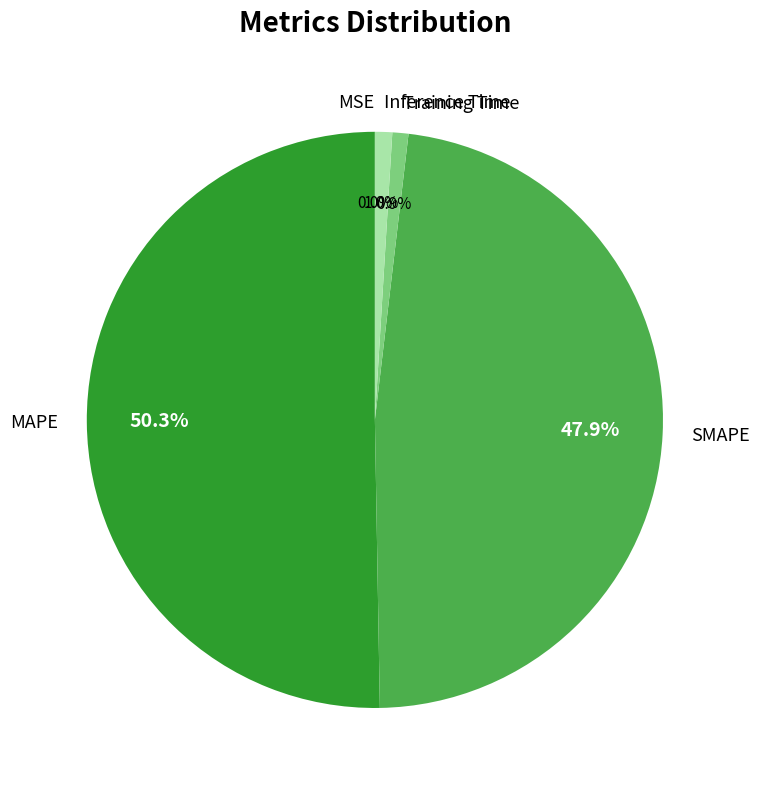

To the nearest percent, what is the average slice percentage?

20%